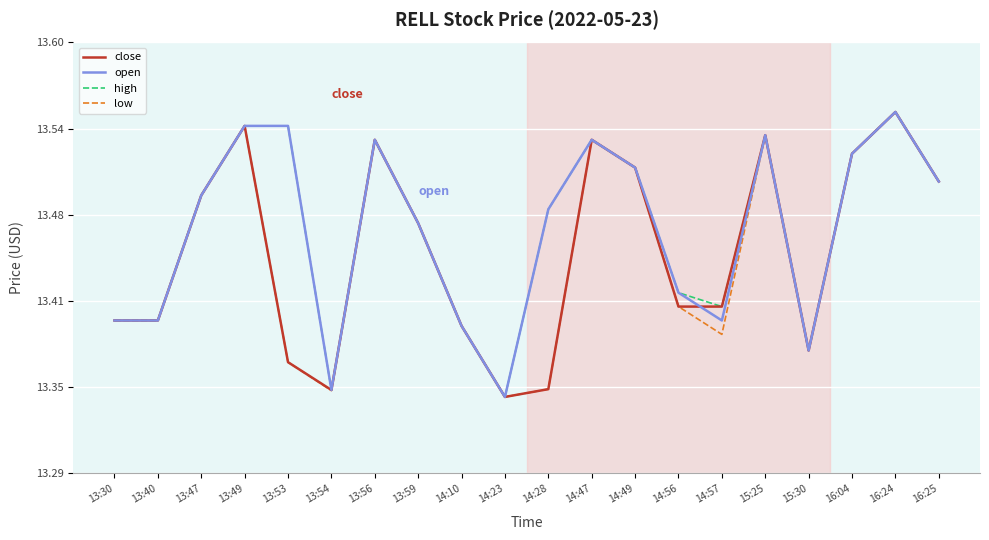

At which category does open reach its first local valley?

13:54